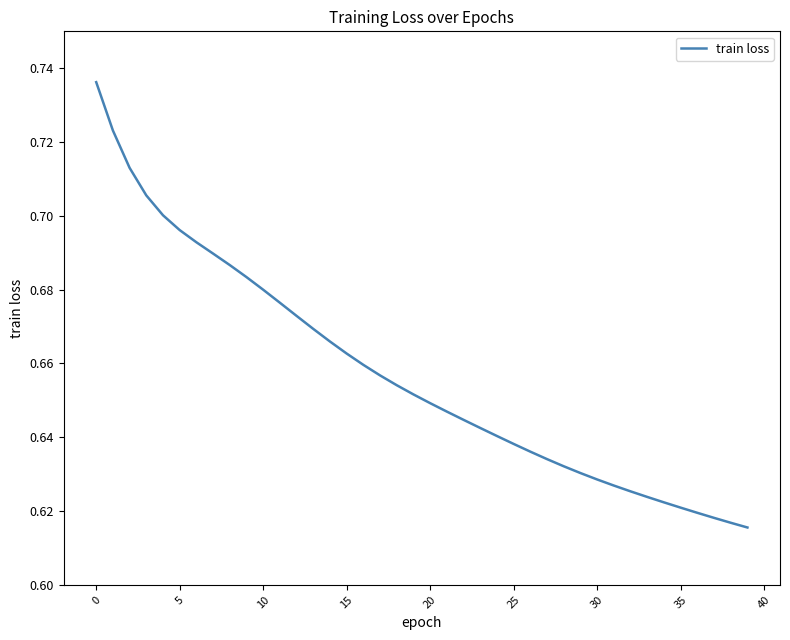

True or false: there are more than 2 points higher than both neighbors.

False